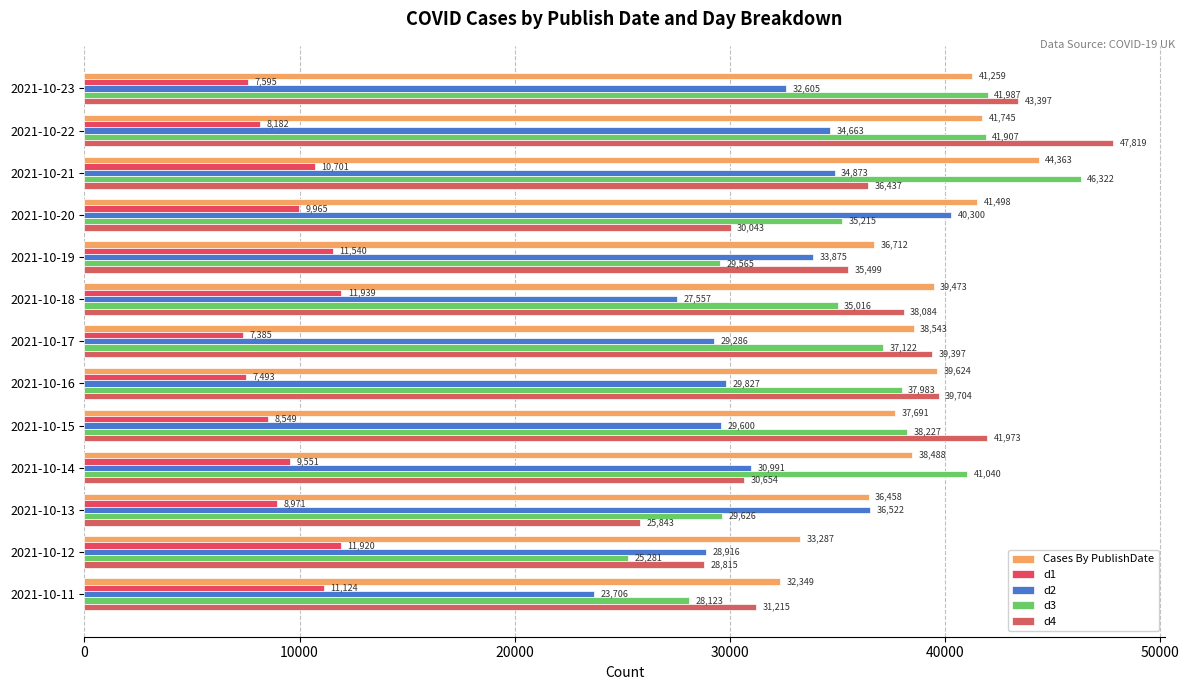

How many values in the Cases By PublishDate series are below 38543?

6